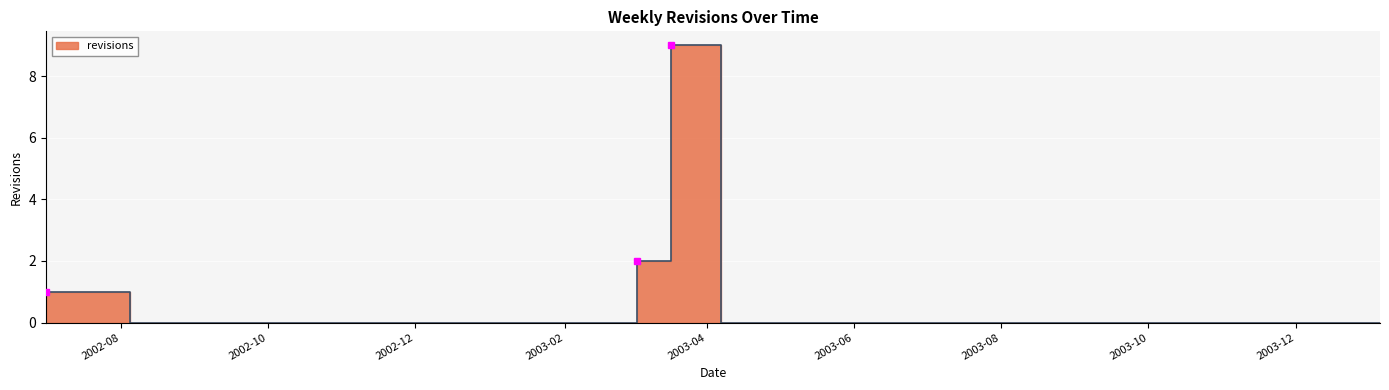

What is the difference between the maximum and minimum values?

9